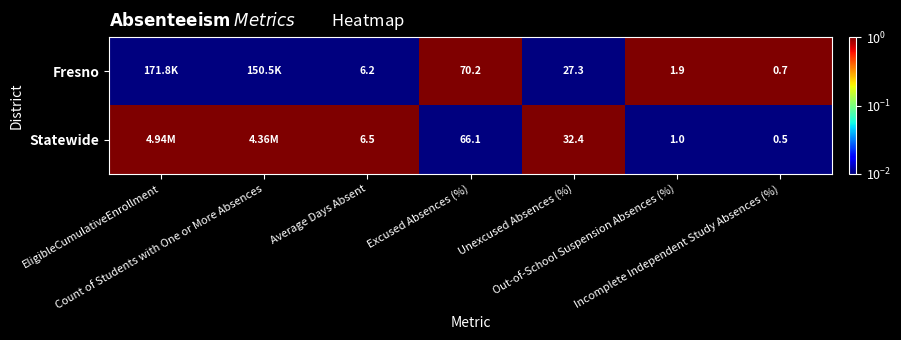

Which series has the largest total across all categories?

Statewide